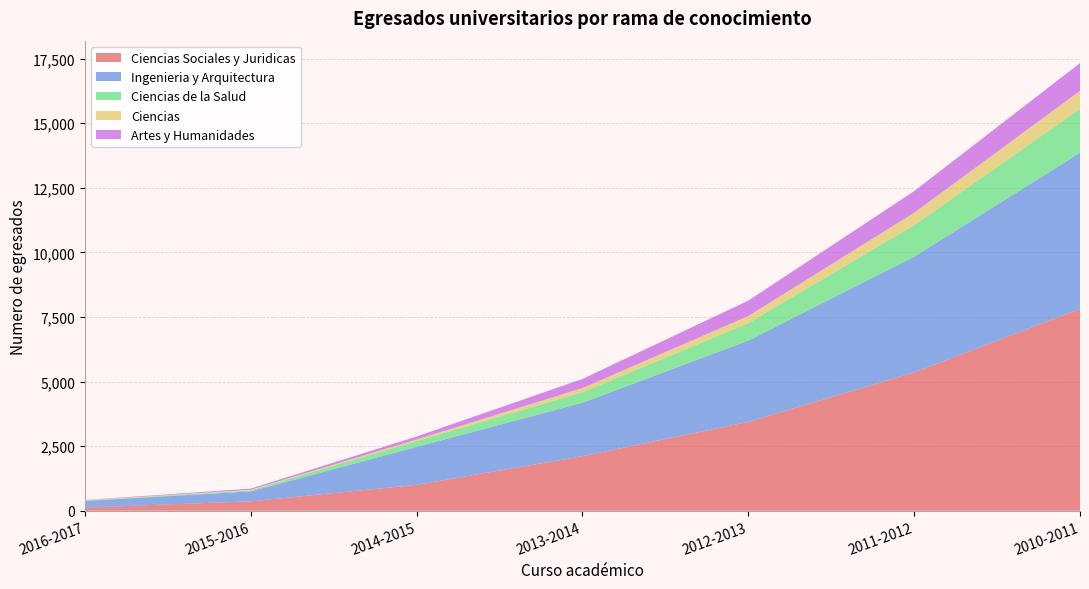

Reading left to right, what are all the values shown in this chart?

Ciencias Sociales y Juridicas: 123	364	1002	2109	3438	5354	7811
Ingenieria y Arquitectura: 253	385	1468	2070	3145	4477	6041
Ciencias de la Salud: 16	42	225	407	677	1219	1703
Ciencias: 12	22	62	160	274	481	692
Artes y Humanidades: 11	45	116	355	598	838	1077